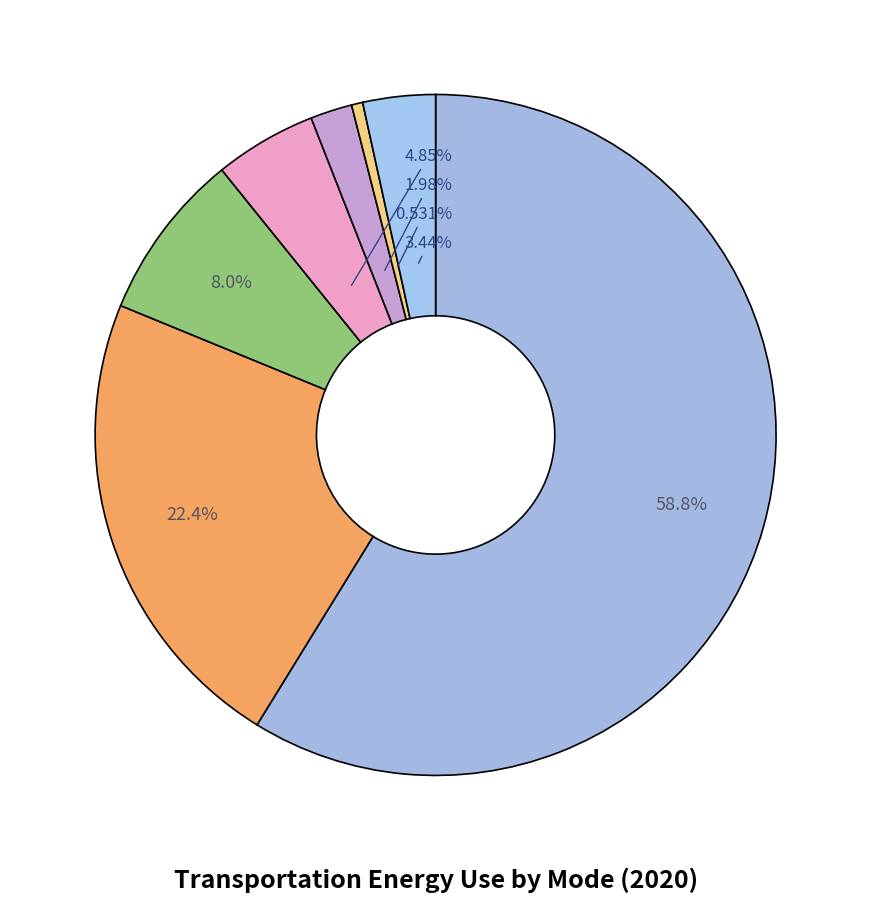

Which category has the smallest portion of the pie?

Buses